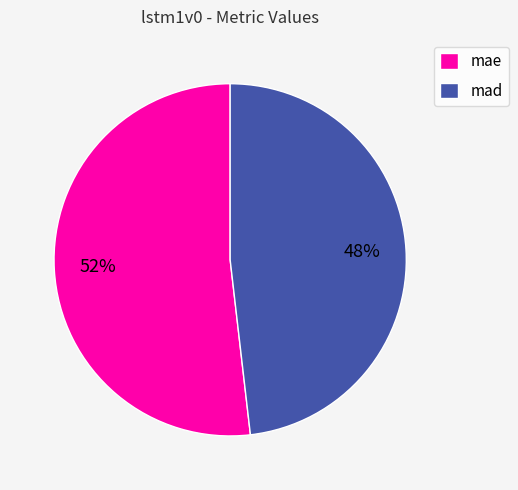

What percentage is the mad slice, to the nearest percent?

48%